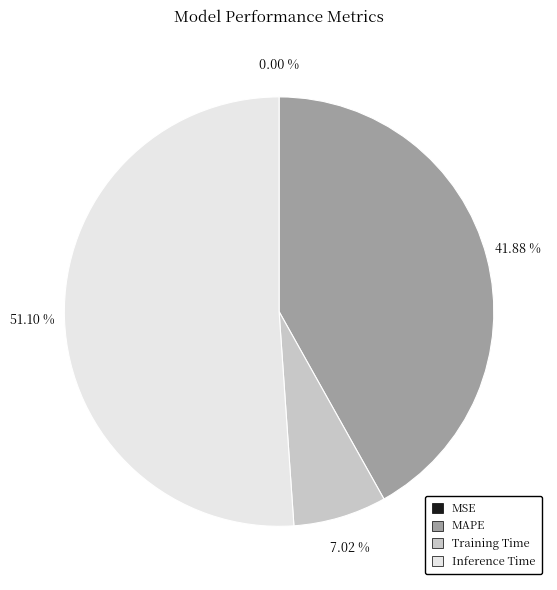

To the nearest percent, what is the difference between the largest and smallest slice percentages?

51%